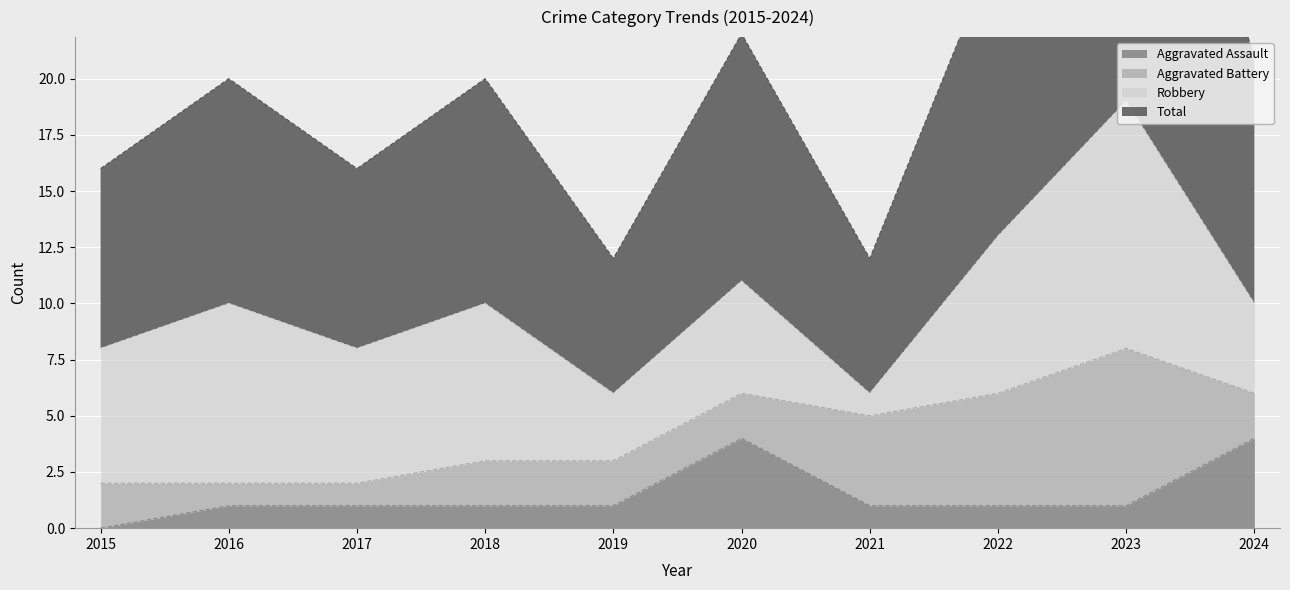

True or false: Aggravated Assault and Total cross at least once.

False